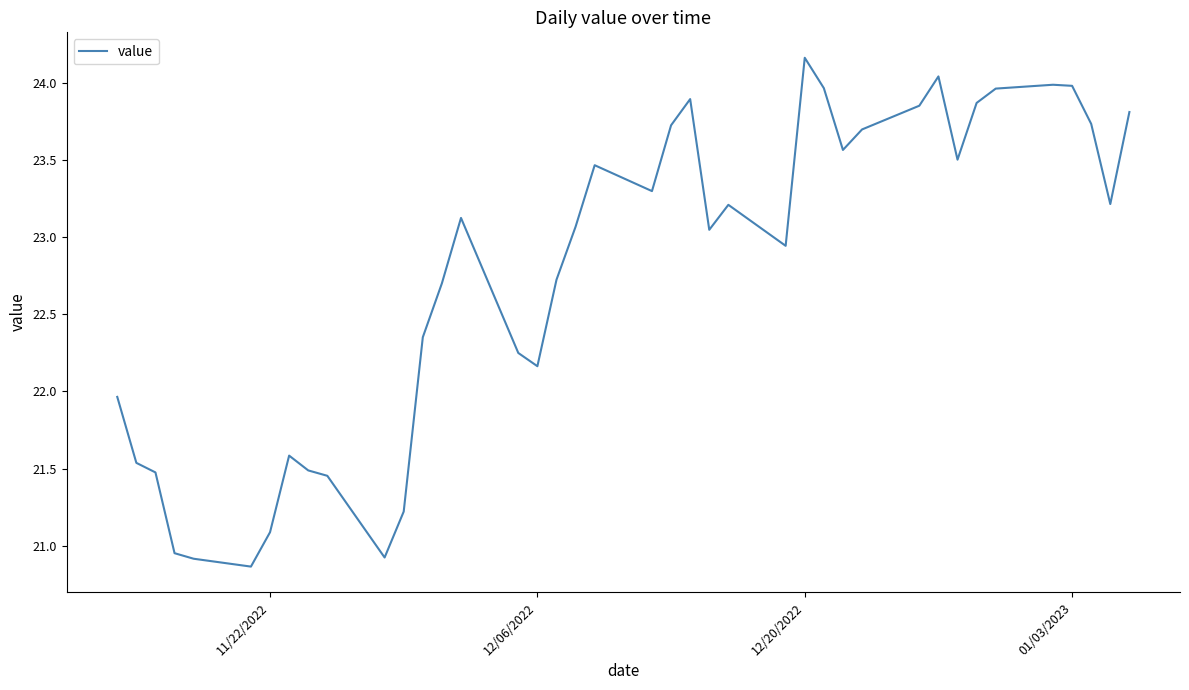

What is the minimum value shown in the chart?

20.9